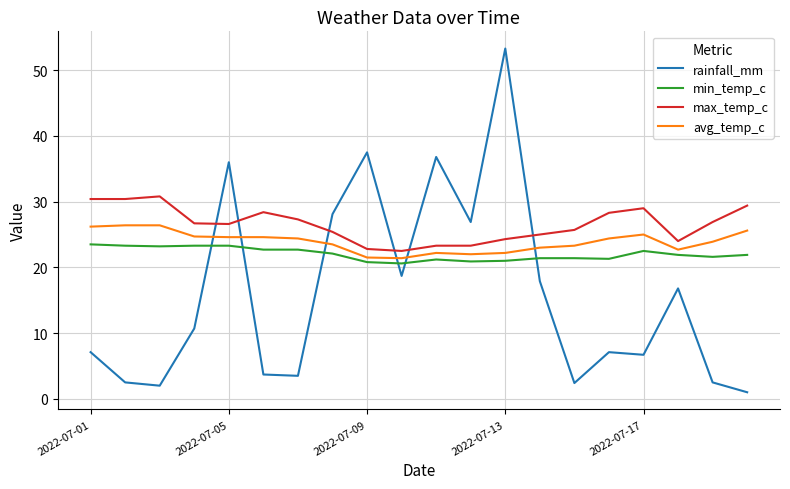

Rank the series by their average value, from highest to lowest.

max_temp_c, avg_temp_c, min_temp_c, rainfall_mm